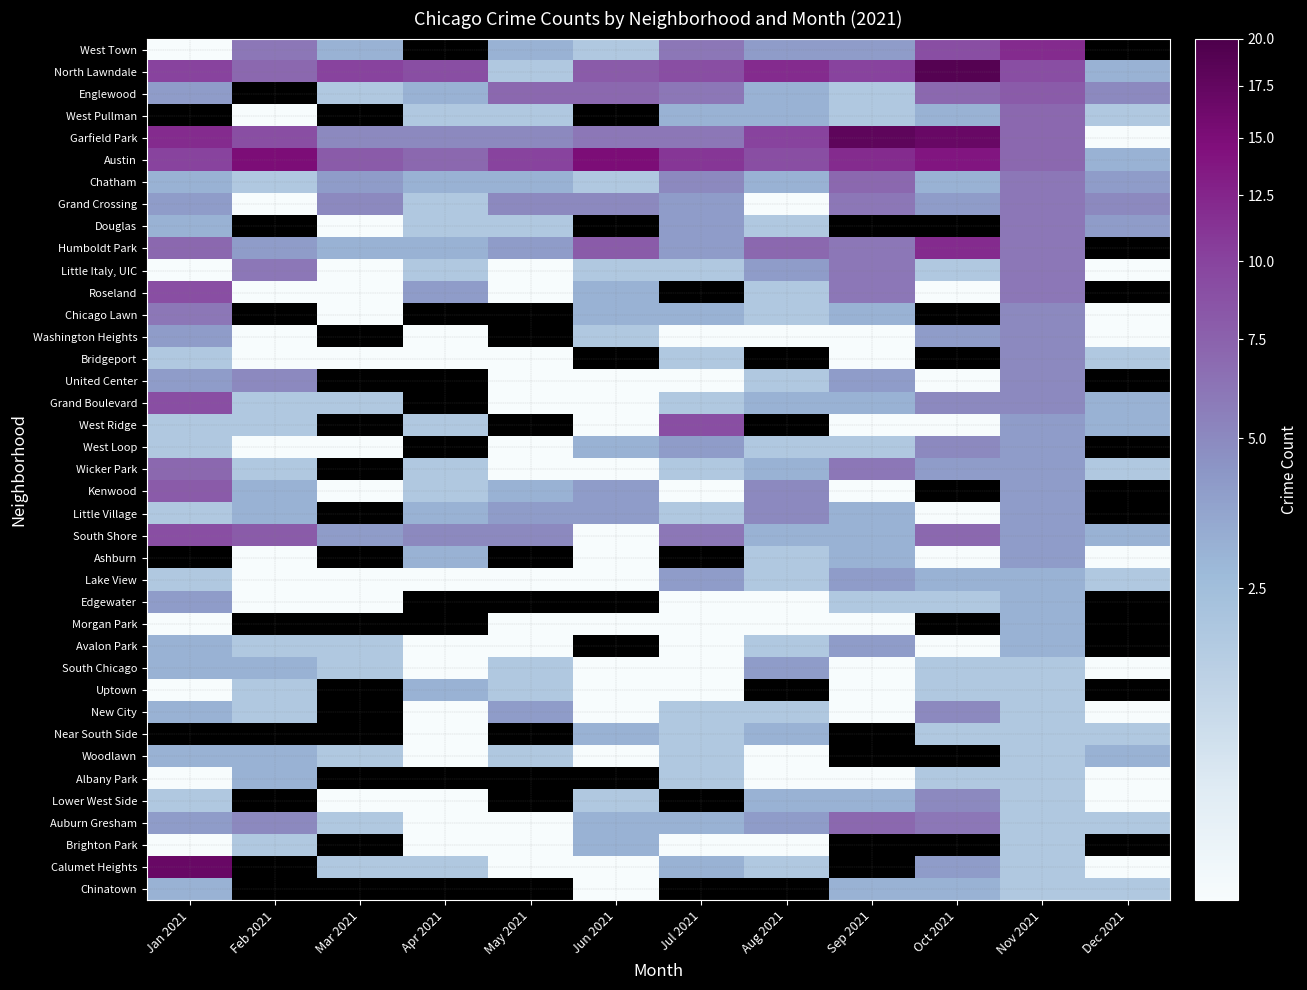

What is the approximate value of Kenwood at Jun 2021?

4.0